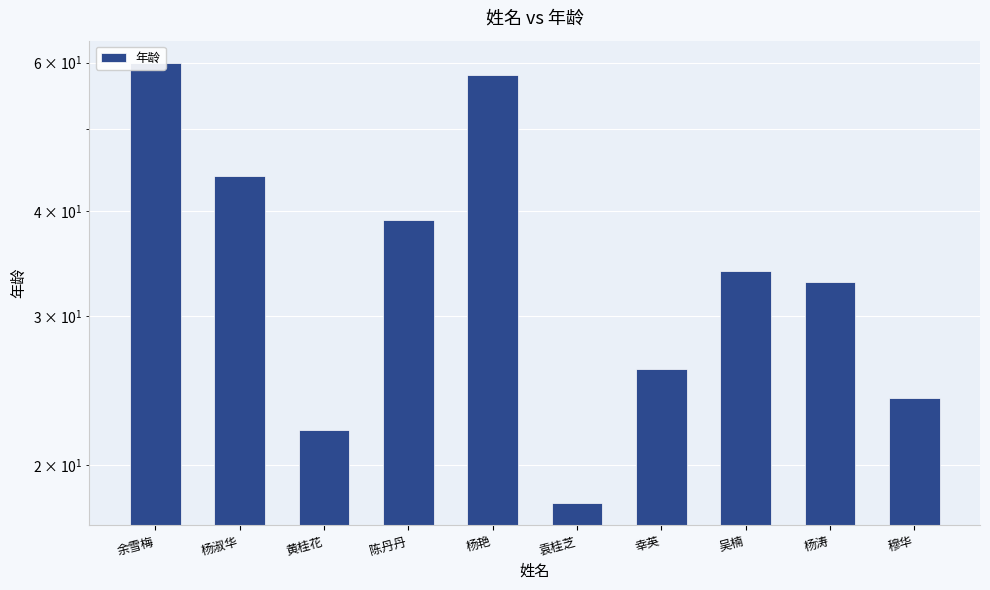

Rank the categories by value from highest to lowest.

余雪梅, 杨艳, 杨淑华, 陈丹丹, 吴楠, 杨涛, 幸英, 穆华, 黄桂花, 袁桂芝